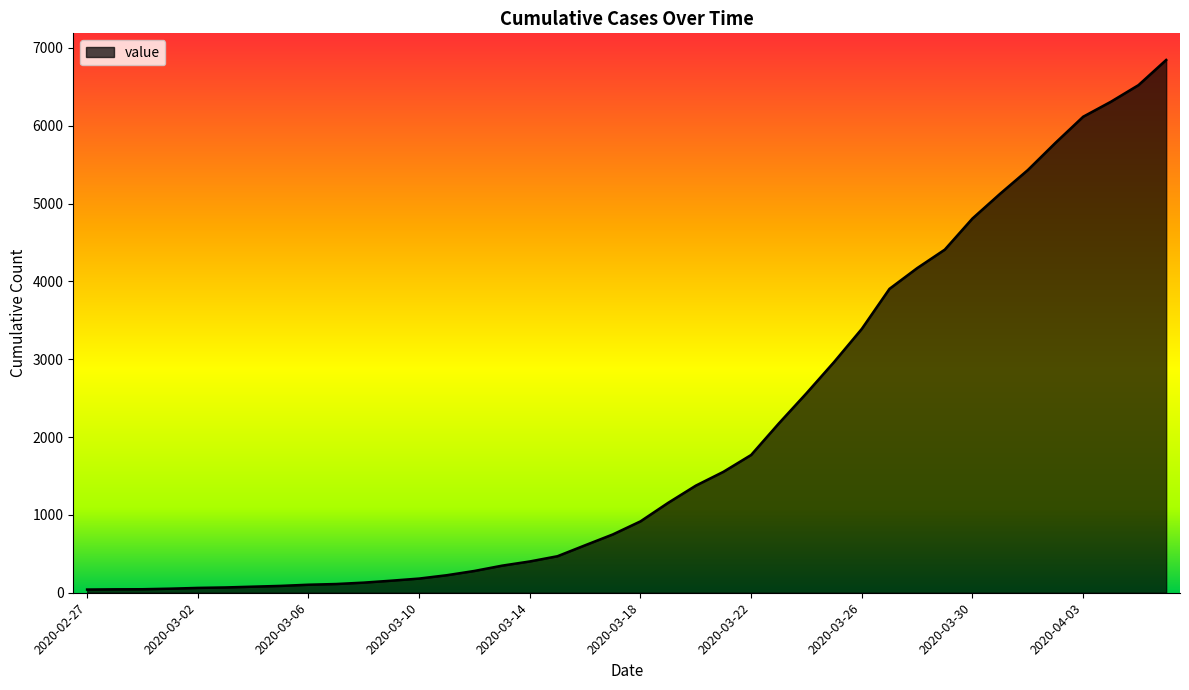

What is the sum of all values?

81521